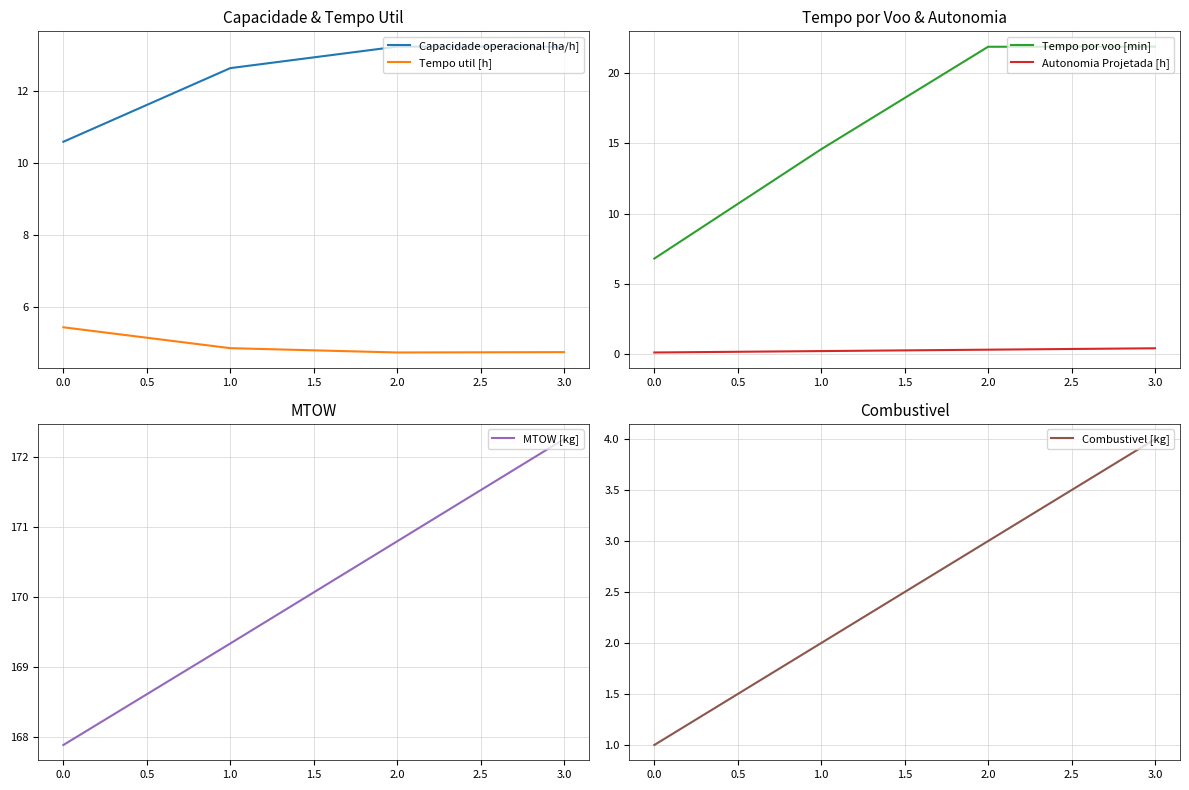

How many data points in Tempo por voo [min] are above 21?

2